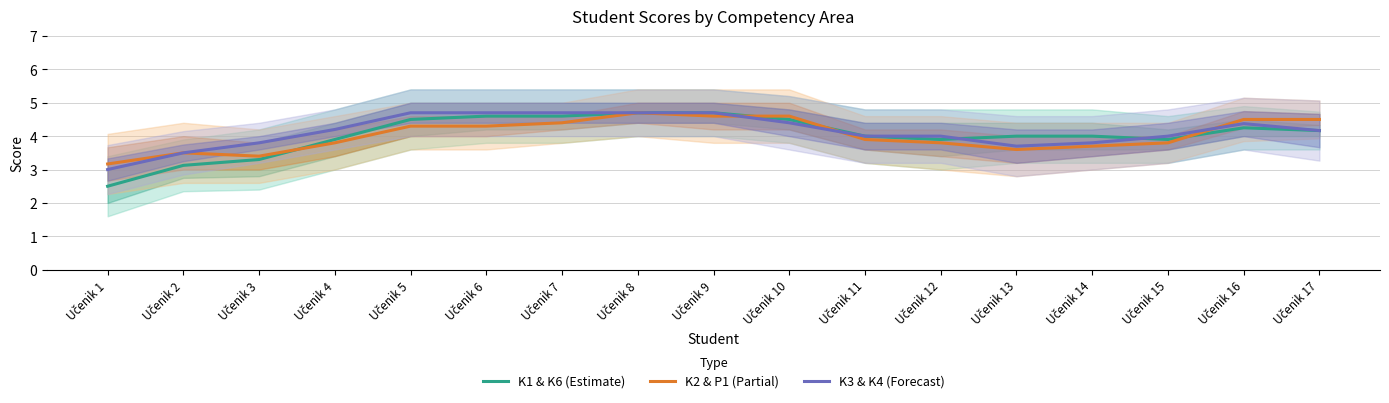

Which series has the largest total across all categories?

K3 & K4 (Forecast)